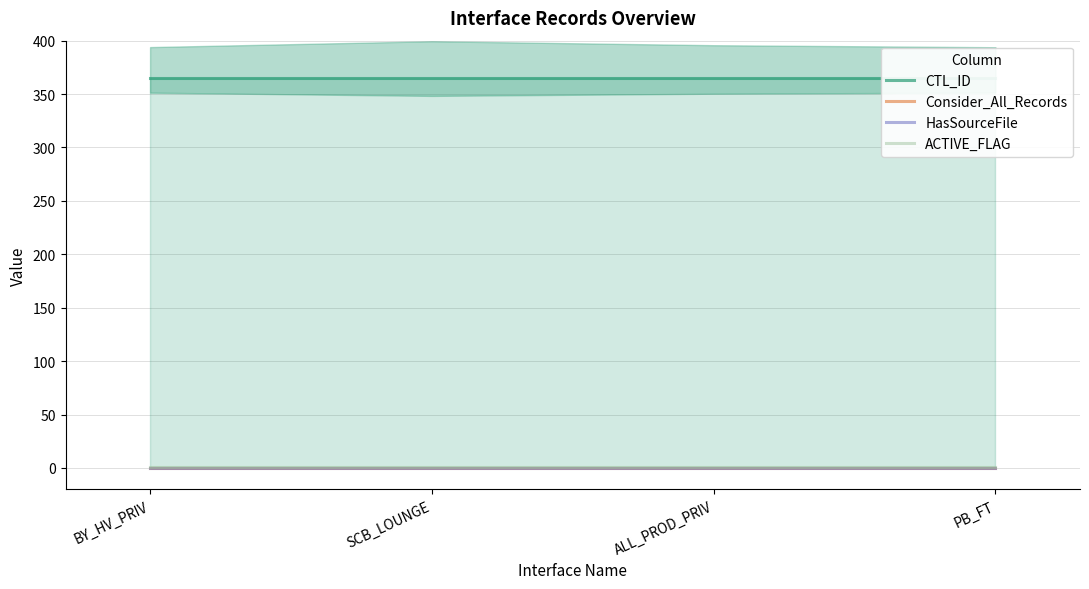

True or false: Consider_All_Records and CTL_ID cross at least once.

False